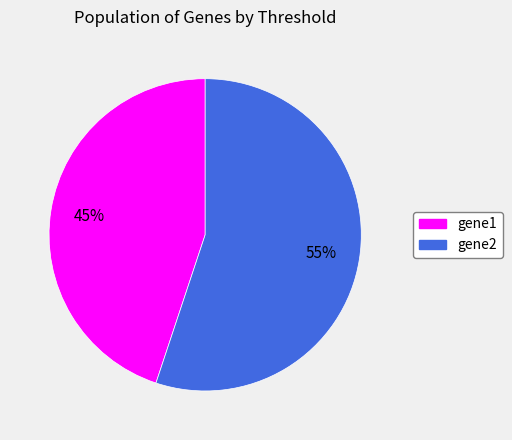

Combined, do gene2 and gene1 account for over 50%?

Yes